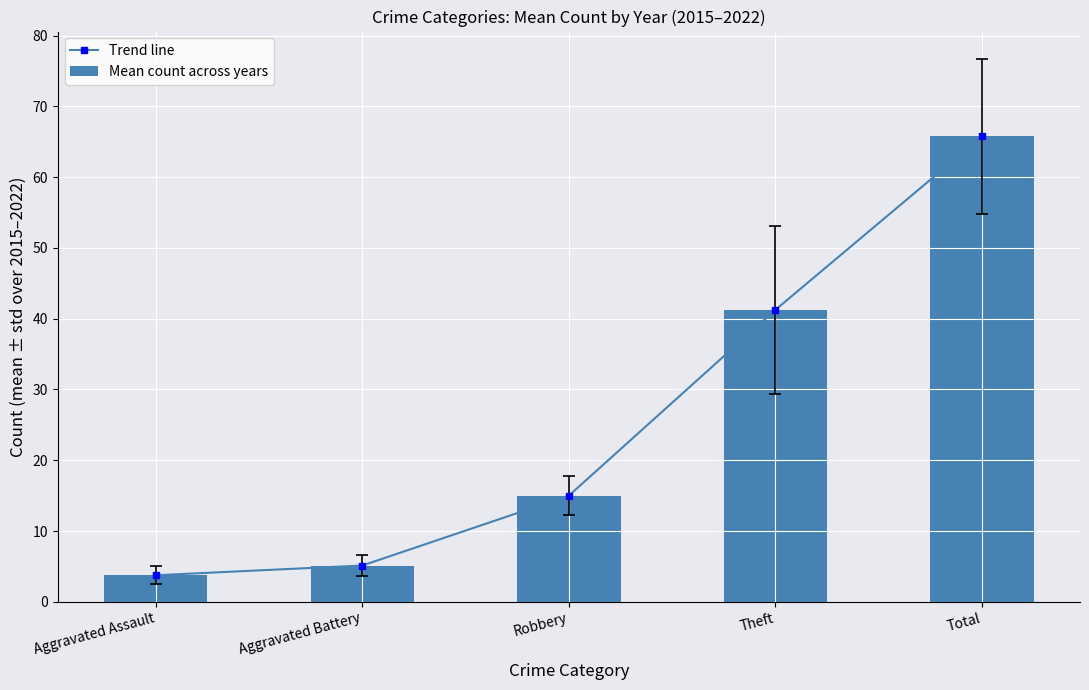

Reading left to right, list all the values displayed in this chart.

Trend line: 3.8	5.1	15.0	41.2	65.8
Mean count across years: 3.8	5.1	15.0	41.2	65.8